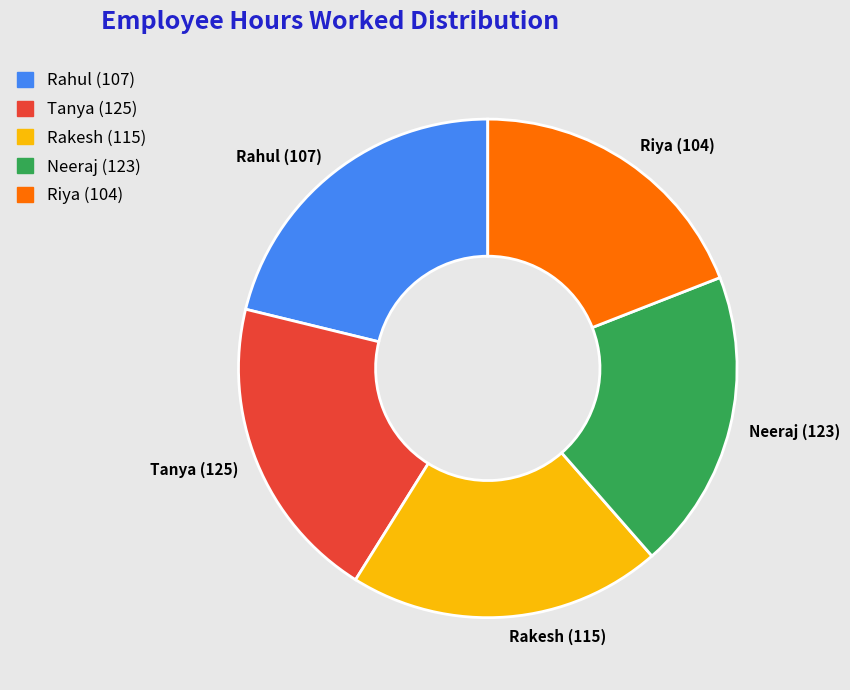

Do Rahul (107) and Neeraj (123) together represent more than half of the pie?

No